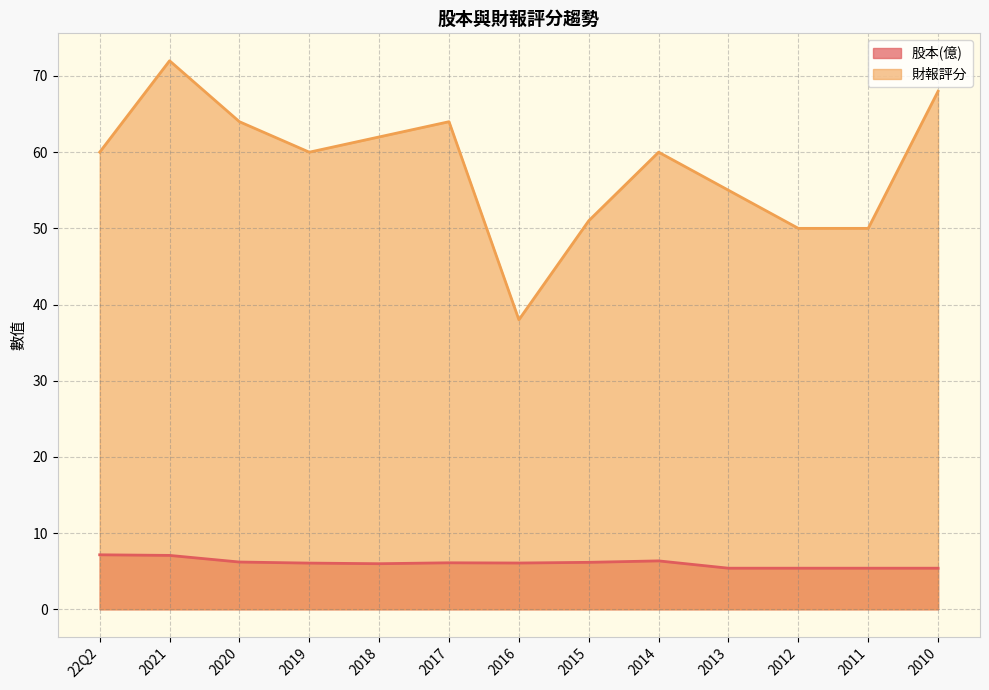

Is it true that 財報評分 equals 91.8 at 2019?

False